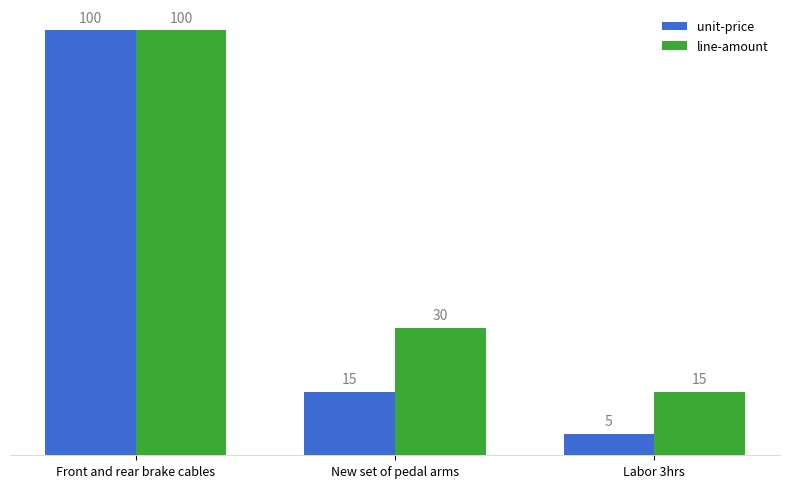

What is the label of the 3rd bar from the left?

Labor 3hrs